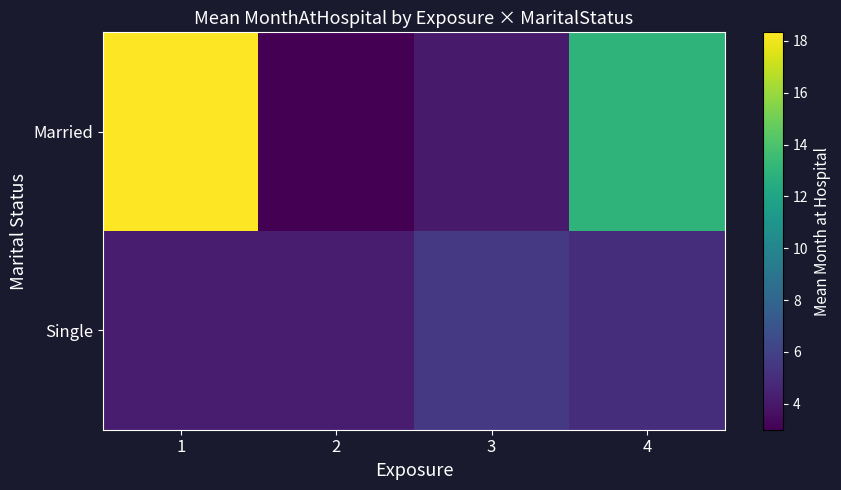

Rank the series by their maximum value, from highest to lowest.

Married, Single